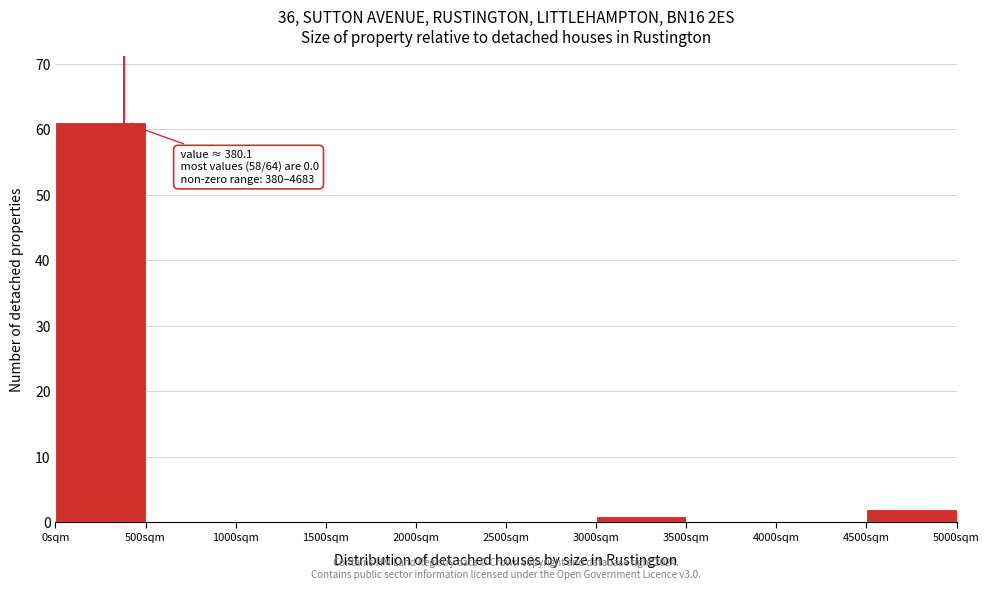

Which range on the x-axis has the tallest bar?

0 to 500